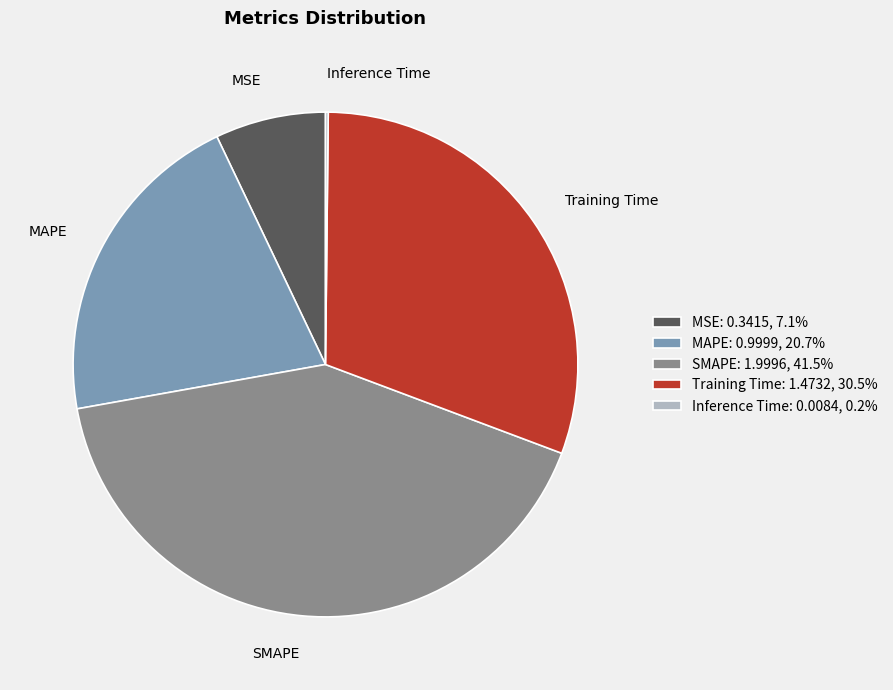

The MSE slice represents 7% of the pie. True or false?

True